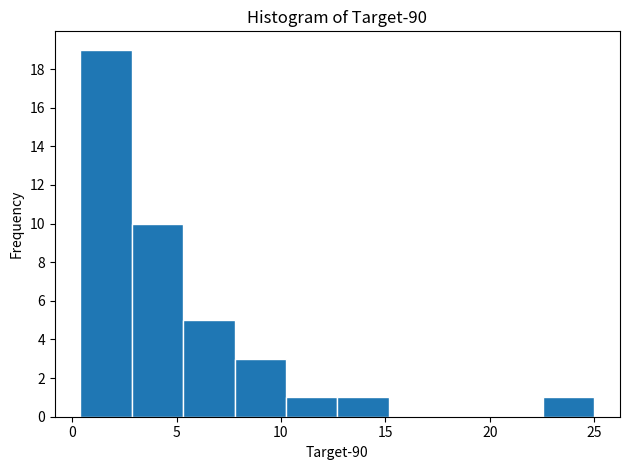

Which range on the x-axis has the tallest bar?

0.5 to 3.0